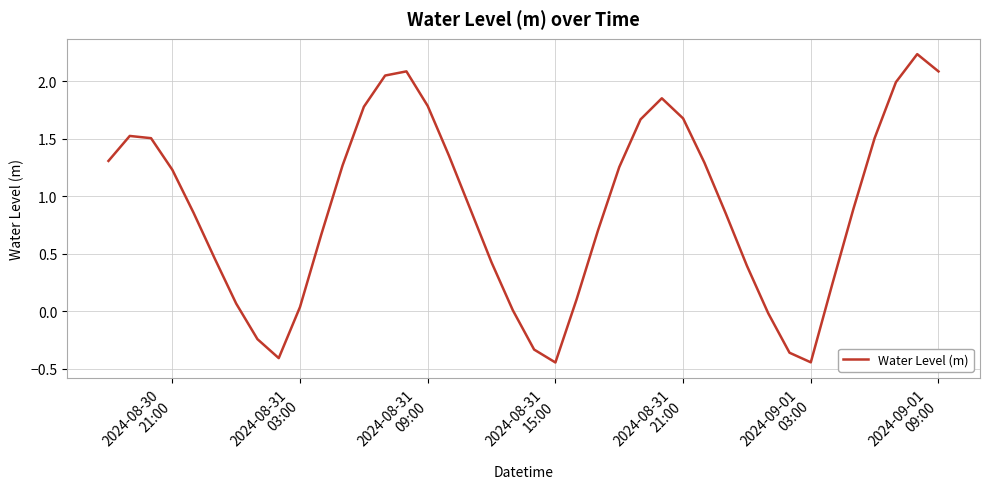

What is the difference between the second highest and minimum values?

2.5